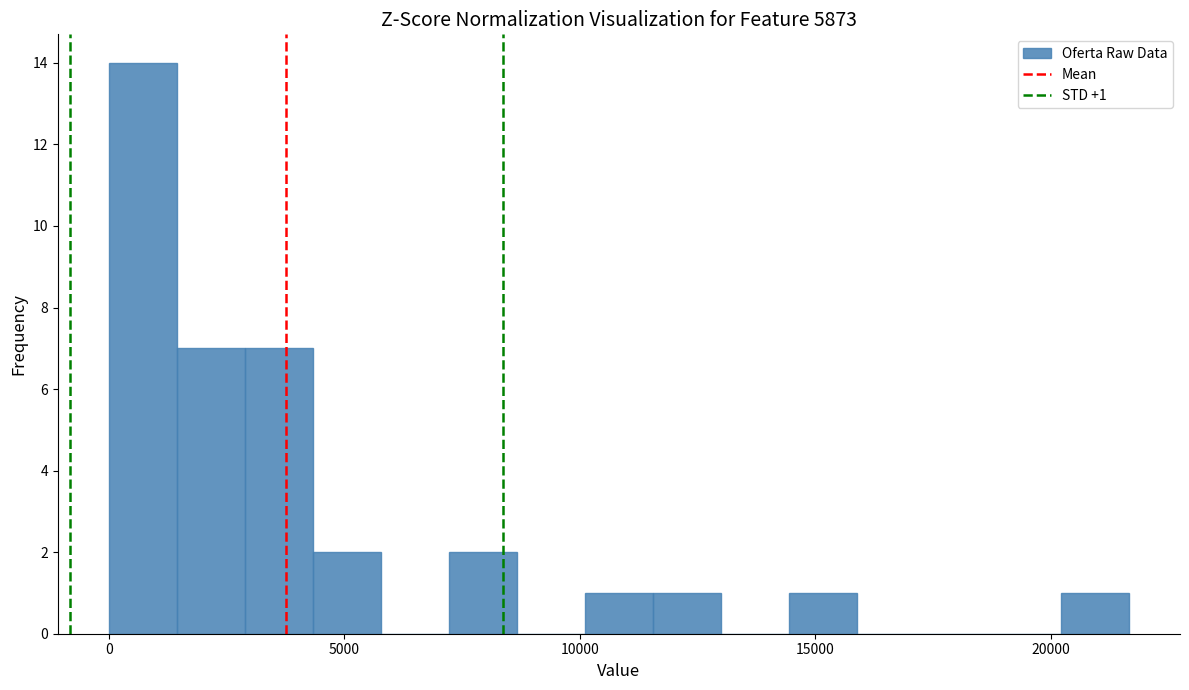

Around what value on the x-axis is the tallest bar? Give the approximate position of its centre, as read against the axis.

500